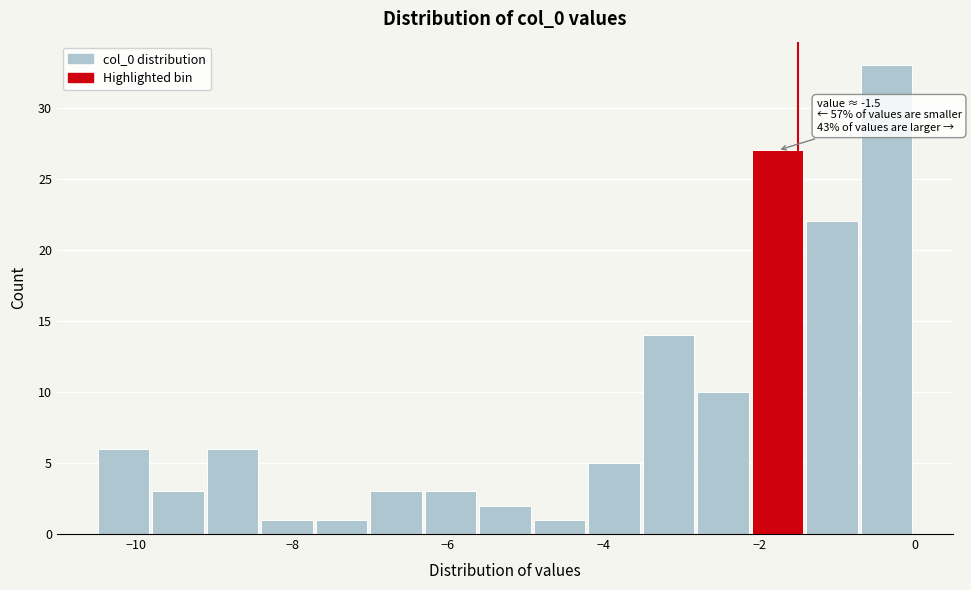

Read against the x-axis, roughly where is the centre of the tallest bar?

-0.4